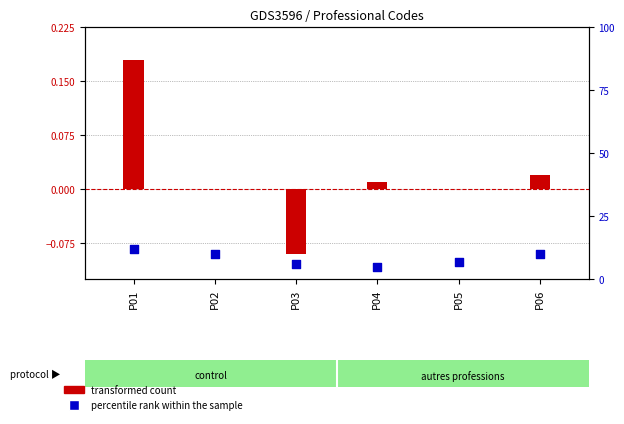

Is the value of transformed count at P05 greater than the value of percentile rank within the sample at P01?

No